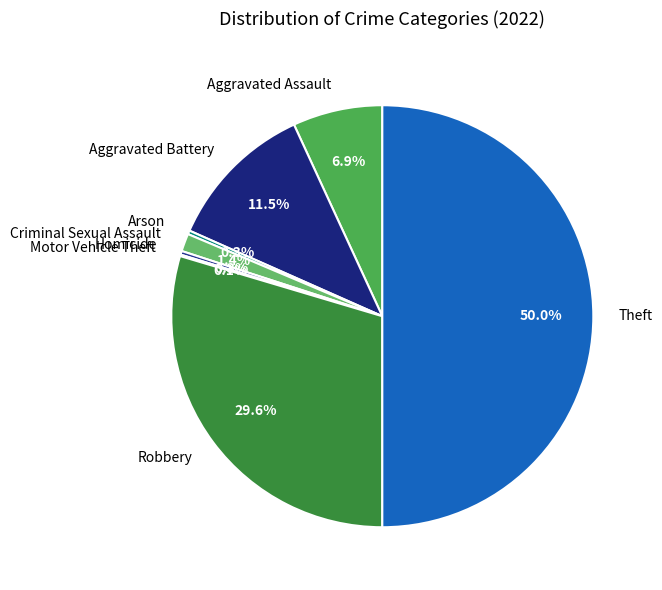

Which category has the biggest portion of the pie?

Theft